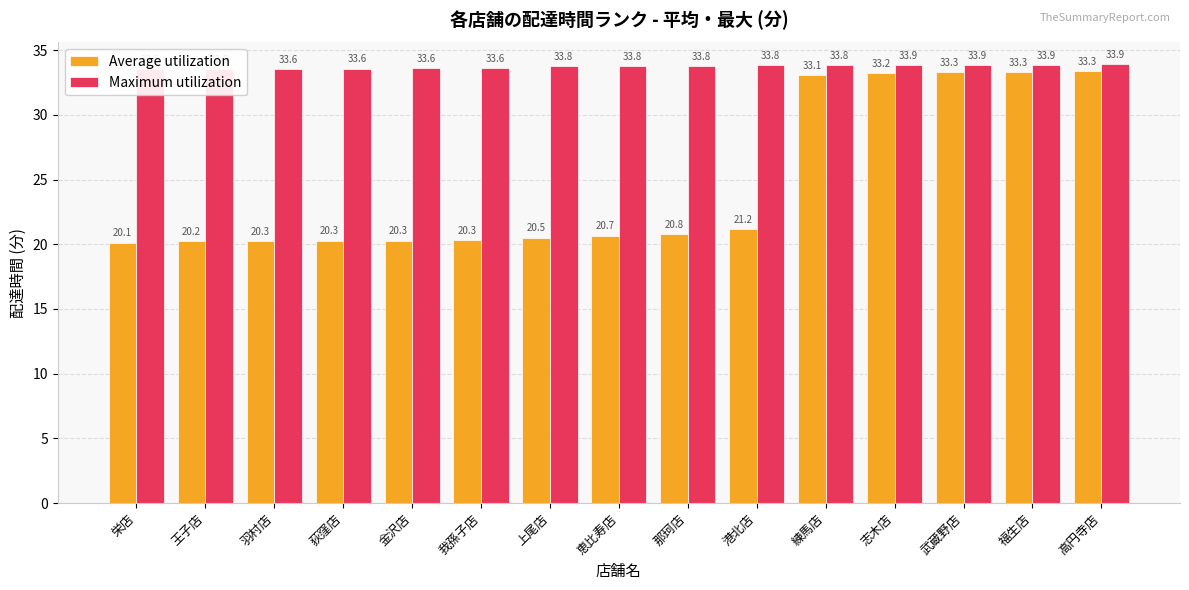

Reading right to left, extract all data points from this chart.

Average utilization: 高円寺店=33.3	福生店=33.3	武蔵野店=33.3	志木店=33.2	練馬店=33.1	港北店=21.2	那珂店=20.8	恵比寿店=20.7	上尾店=20.5	我孫子店=20.3	金沢店=20.3	荻窪店=20.3	羽村店=20.3	王子店=20.2	栄店=20.1
Maximum utilization: 高円寺店=33.9	福生店=33.9	武蔵野店=33.9	志木店=33.9	練馬店=33.8	港北店=33.8	那珂店=33.8	恵比寿店=33.8	上尾店=33.8	我孫子店=33.6	金沢店=33.6	荻窪店=33.6	羽村店=33.6	王子店=33.5	栄店=33.5